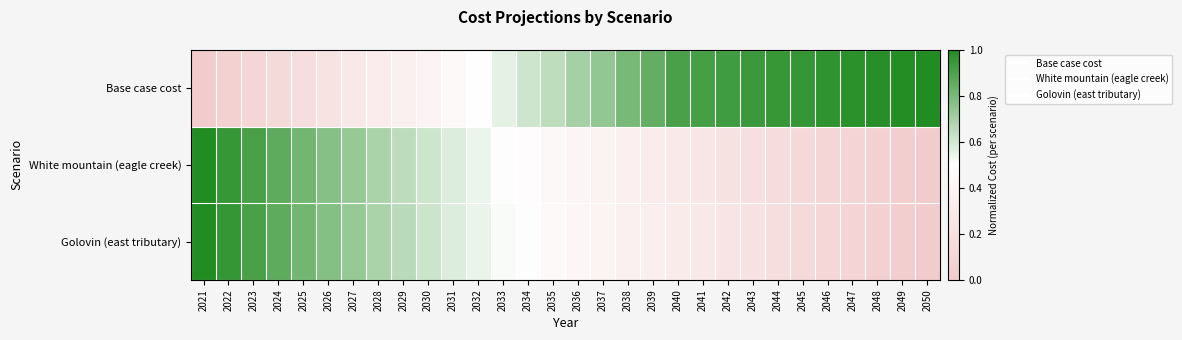

Which has a higher value, 2049 or 2044?

2049